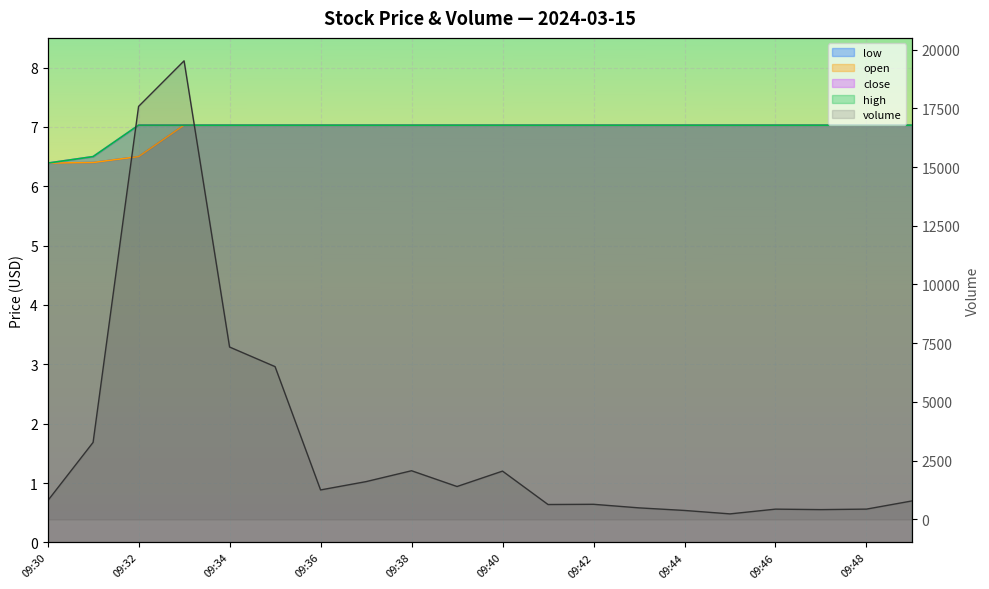

At which label does volume first exceed 1257?

09:31